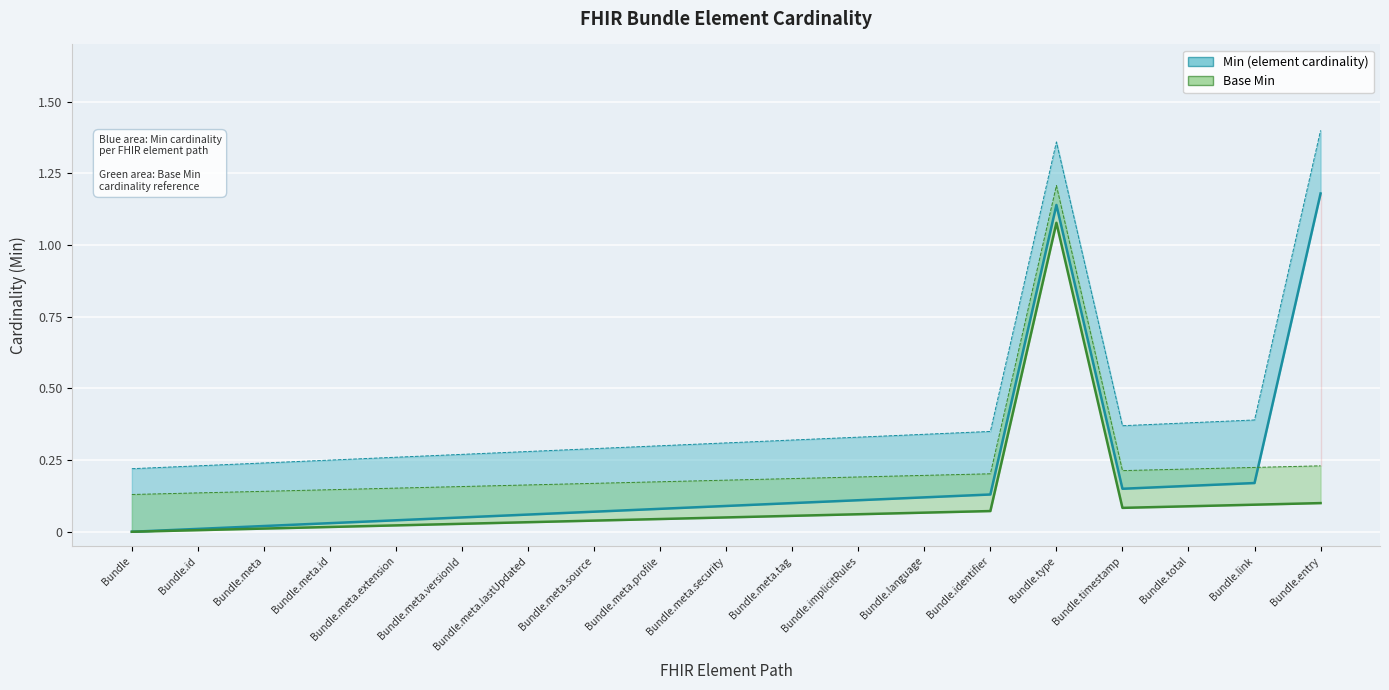

Rank the series by their average value, from highest to lowest.

Min (element cardinality), Base Min